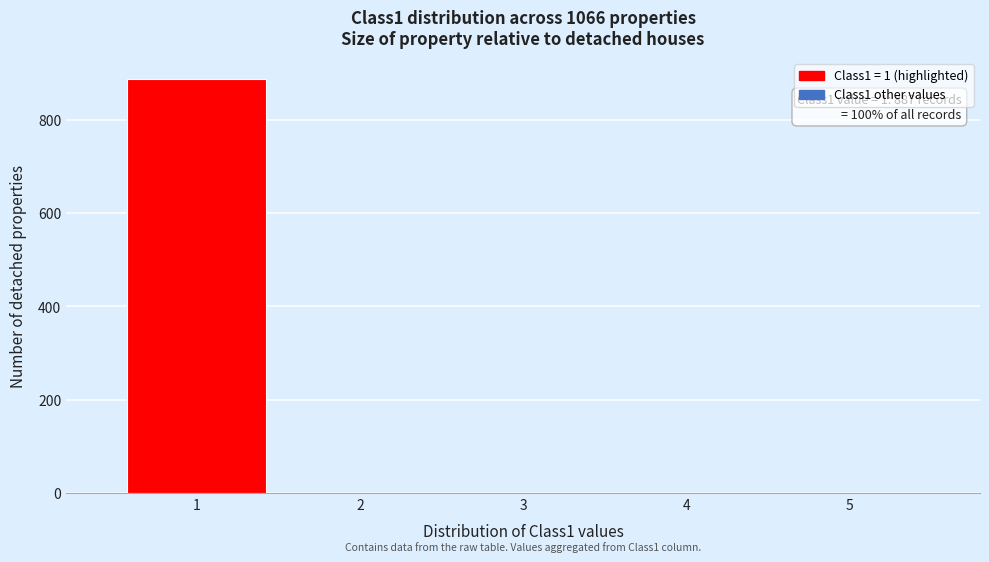

Over which range of the x-axis is the bar tallest?

0.5 to 1.5